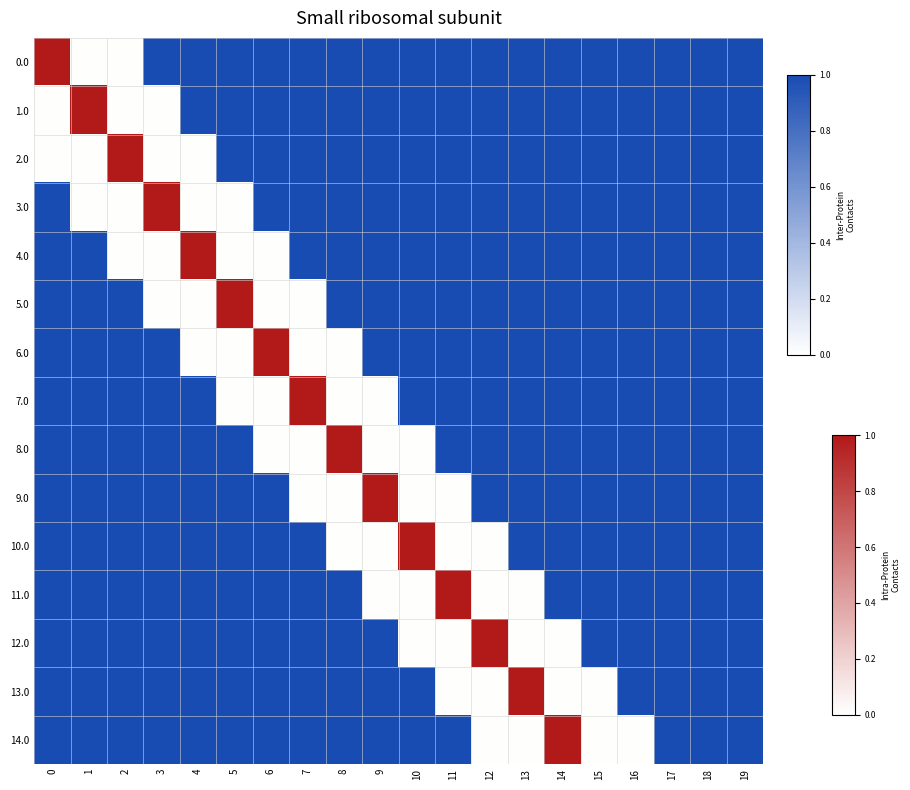

Reading right to left, what are all the values shown in this chart?

0.0: 19=0.0	18=0.0	17=0.0	16=0.0	15=0.0	14=0.0	13=0.0	12=0.0	11=0.0	10=0.0	9=0.0	8=0.0	7=0.0	6=0.0	5=0.0	4=0.0	3=0.0	2=0.5	1=0.5	0=1.0
1.0: 19=0.0	18=0.0	17=0.0	16=0.0	15=0.0	14=0.0	13=0.0	12=0.0	11=0.0	10=0.0	9=0.0	8=0.0	7=0.0	6=0.0	5=0.0	4=0.0	3=0.5	2=0.5	1=1.0	0=0.5
2.0: 19=0.0	18=0.0	17=0.0	16=0.0	15=0.0	14=0.0	13=0.0	12=0.0	11=0.0	10=0.0	9=0.0	8=0.0	7=0.0	6=0.0	5=0.0	4=0.5	3=0.5	2=1.0	1=0.5	0=0.5
3.0: 19=0.0	18=0.0	17=0.0	16=0.0	15=0.0	14=0.0	13=0.0	12=0.0	11=0.0	10=0.0	9=0.0	8=0.0	7=0.0	6=0.0	5=0.5	4=0.5	3=1.0	2=0.5	1=0.5	0=0.0
4.0: 19=0.0	18=0.0	17=0.0	16=0.0	15=0.0	14=0.0	13=0.0	12=0.0	11=0.0	10=0.0	9=0.0	8=0.0	7=0.0	6=0.5	5=0.5	4=1.0	3=0.5	2=0.5	1=0.0	0=0.0
5.0: 19=0.0	18=0.0	17=0.0	16=0.0	15=0.0	14=0.0	13=0.0	12=0.0	11=0.0	10=0.0	9=0.0	8=0.0	7=0.5	6=0.5	5=1.0	4=0.5	3=0.5	2=0.0	1=0.0	0=0.0
6.0: 19=0.0	18=0.0	17=0.0	16=0.0	15=0.0	14=0.0	13=0.0	12=0.0	11=0.0	10=0.0	9=0.0	8=0.5	7=0.5	6=1.0	5=0.5	4=0.5	3=0.0	2=0.0	1=0.0	0=0.0
7.0: 19=0.0	18=0.0	17=0.0	16=0.0	15=0.0	14=0.0	13=0.0	12=0.0	11=0.0	10=0.0	9=0.5	8=0.5	7=1.0	6=0.5	5=0.5	4=0.0	3=0.0	2=0.0	1=0.0	0=0.0
8.0: 19=0.0	18=0.0	17=0.0	16=0.0	15=0.0	14=0.0	13=0.0	12=0.0	11=0.0	10=0.5	9=0.5	8=1.0	7=0.5	6=0.5	5=0.0	4=0.0	3=0.0	2=0.0	1=0.0	0=0.0
9.0: 19=0.0	18=0.0	17=0.0	16=0.0	15=0.0	14=0.0	13=0.0	12=0.0	11=0.5	10=0.5	9=1.0	8=0.5	7=0.5	6=0.0	5=0.0	4=0.0	3=0.0	2=0.0	1=0.0	0=0.0
10.0: 19=0.0	18=0.0	17=0.0	16=0.0	15=0.0	14=0.0	13=0.0	12=0.5	11=0.5	10=1.0	9=0.5	8=0.5	7=0.0	6=0.0	5=0.0	4=0.0	3=0.0	2=0.0	1=0.0	0=0.0
11.0: 19=0.0	18=0.0	17=0.0	16=0.0	15=0.0	14=0.0	13=0.5	12=0.5	11=1.0	10=0.5	9=0.5	8=0.0	7=0.0	6=0.0	5=0.0	4=0.0	3=0.0	2=0.0	1=0.0	0=0.0
12.0: 19=0.0	18=0.0	17=0.0	16=0.0	15=0.0	14=0.5	13=0.5	12=1.0	11=0.5	10=0.5	9=0.0	8=0.0	7=0.0	6=0.0	5=0.0	4=0.0	3=0.0	2=0.0	1=0.0	0=0.0
13.0: 19=0.0	18=0.0	17=0.0	16=0.0	15=0.5	14=0.5	13=1.0	12=0.5	11=0.5	10=0.0	9=0.0	8=0.0	7=0.0	6=0.0	5=0.0	4=0.0	3=0.0	2=0.0	1=0.0	0=0.0
14.0: 19=0.0	18=0.0	17=0.0	16=0.5	15=0.5	14=1.0	13=0.5	12=0.5	11=0.0	10=0.0	9=0.0	8=0.0	7=0.0	6=0.0	5=0.0	4=0.0	3=0.0	2=0.0	1=0.0	0=0.0